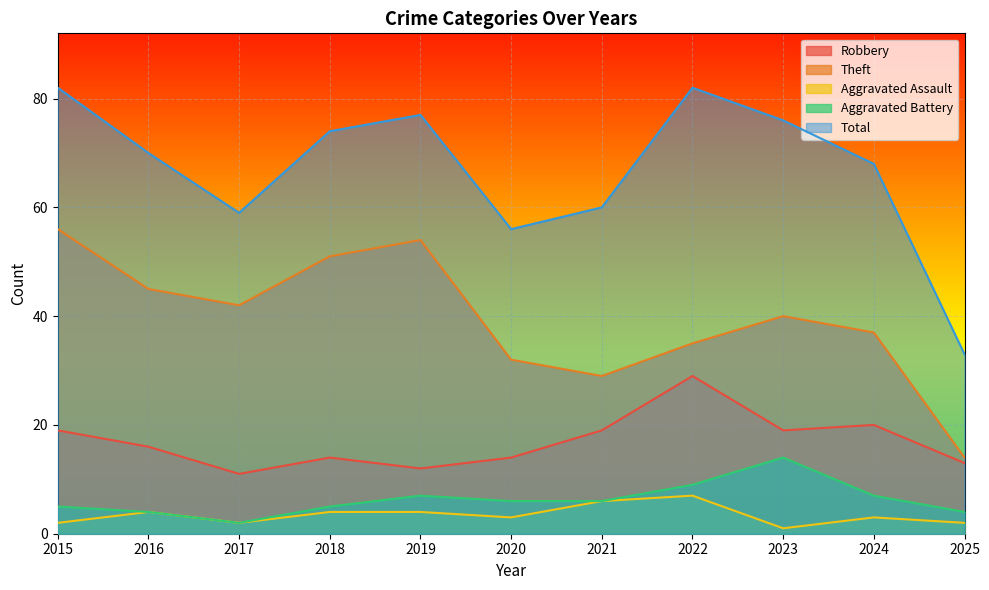

How many lines are shown in the chart?

5